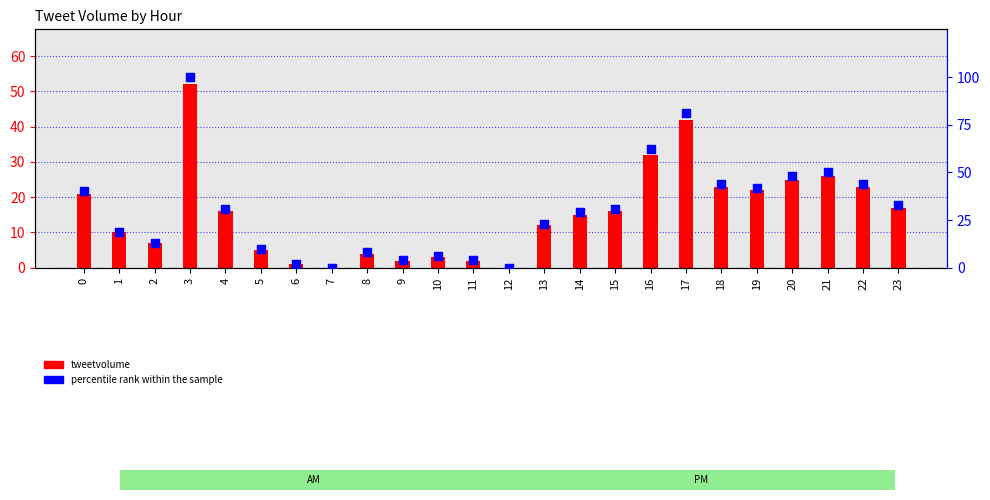

Which series contains the highest Y value?

percentile rank within the sample